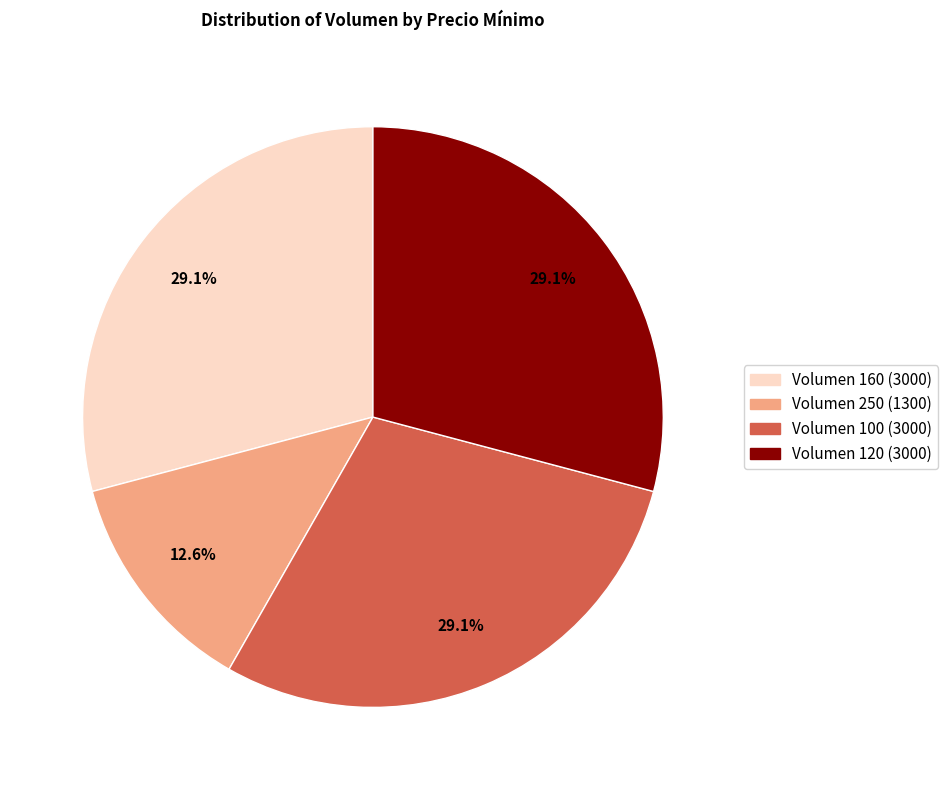

What is the smallest slice in the pie chart?

Volumen 250 (1300)